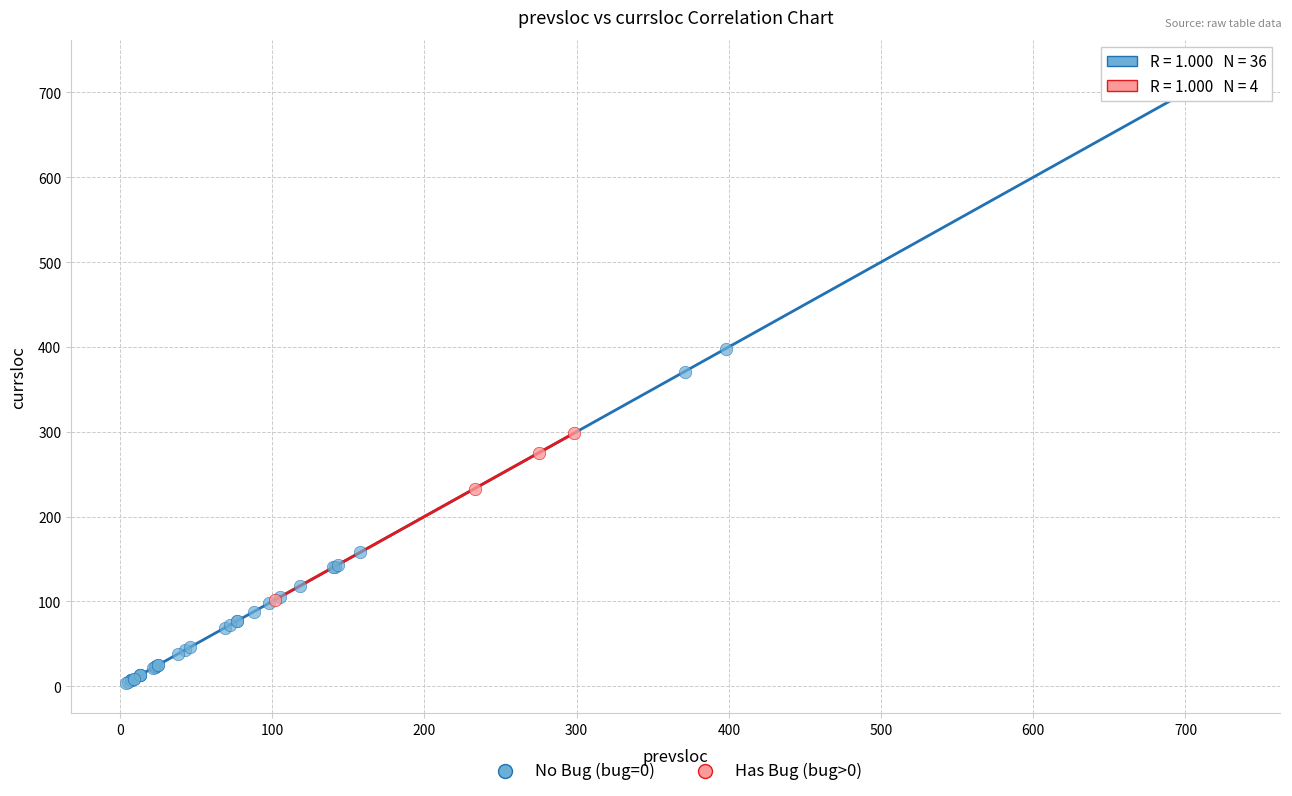

What are all the series names shown in the legend?

No Bug (bug=0), Has Bug (bug>0)